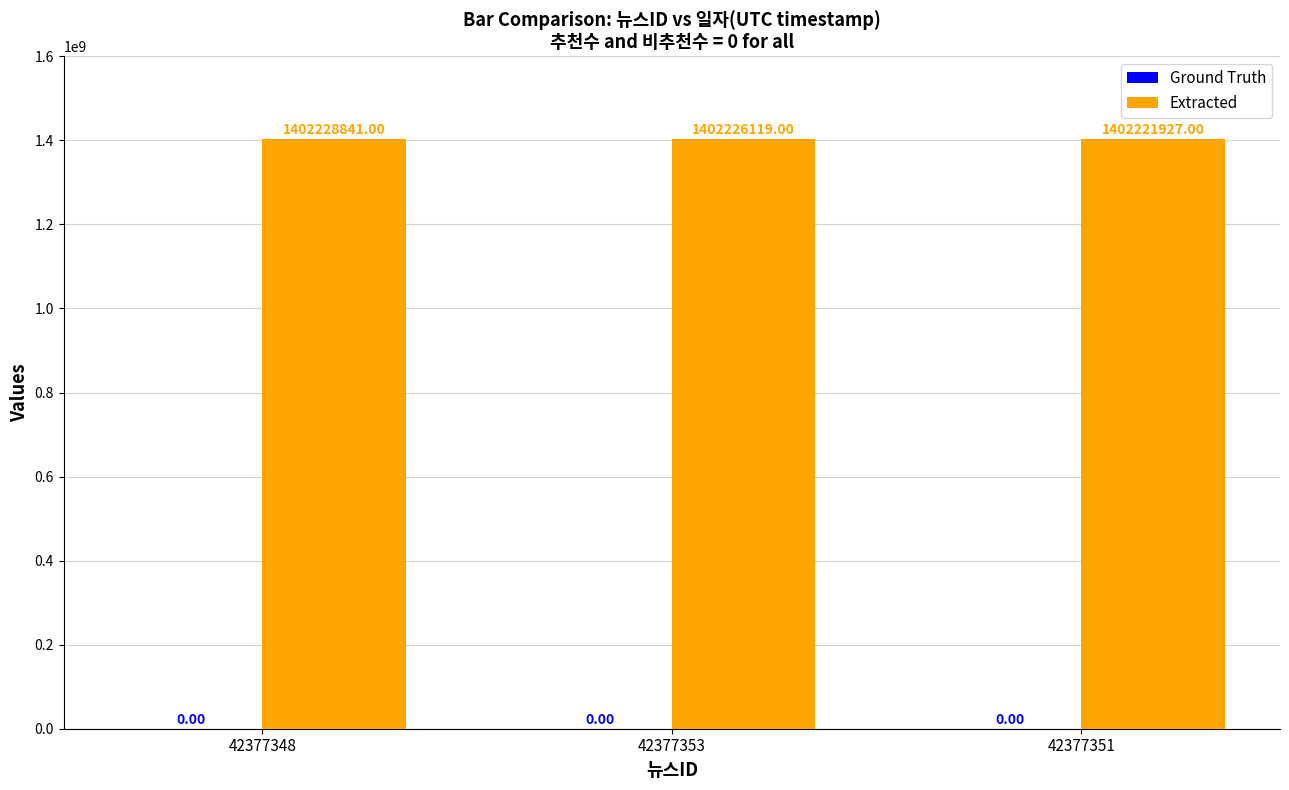

How many categories are shown in the chart?

3